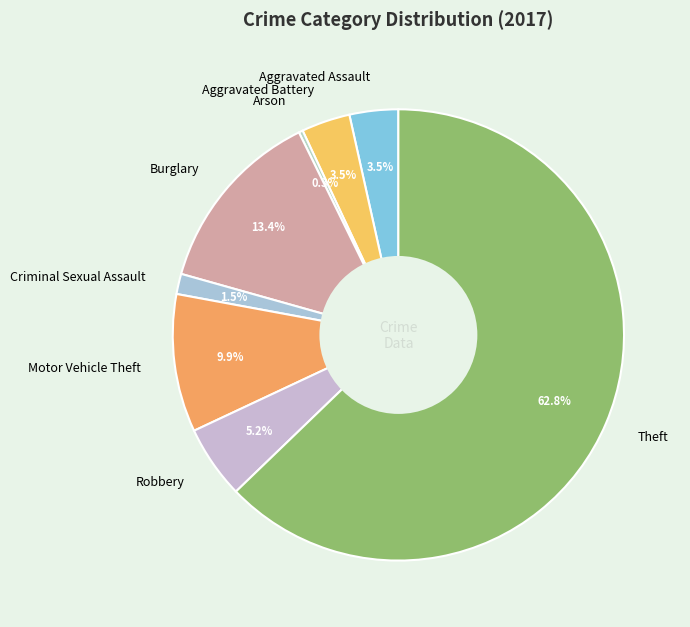

Which category has the biggest portion of the pie?

Theft